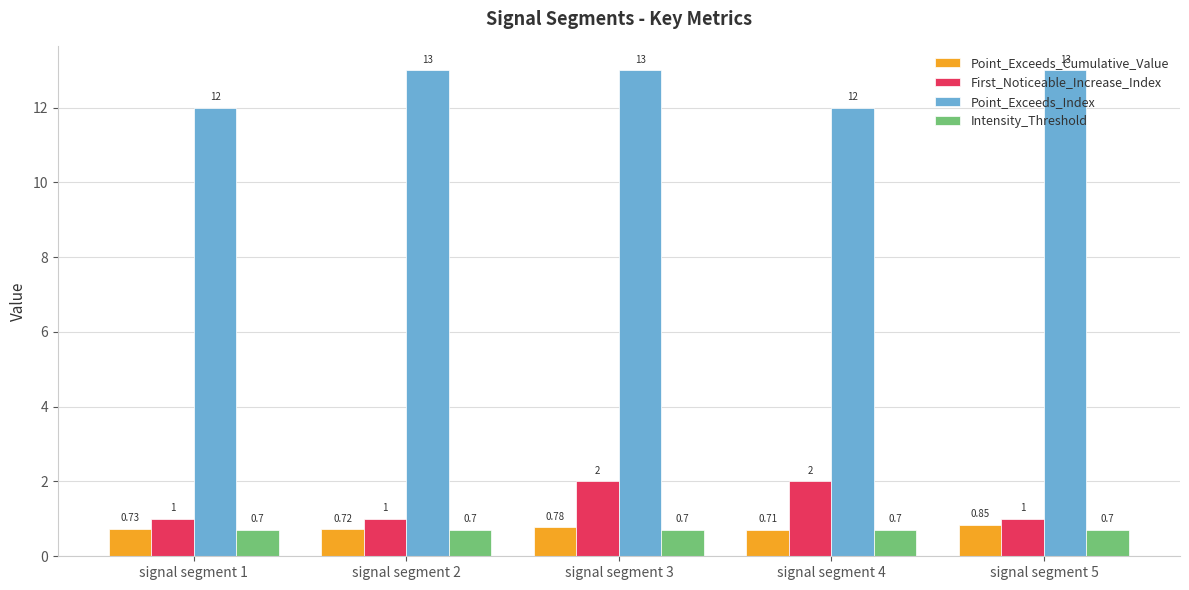

Count the number of data series in this chart.

4